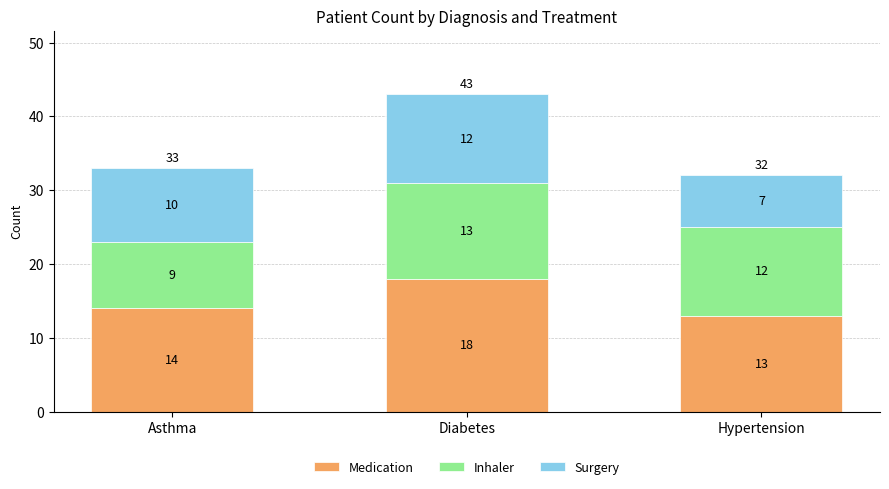

What is the lowest value of the Medication series?

13